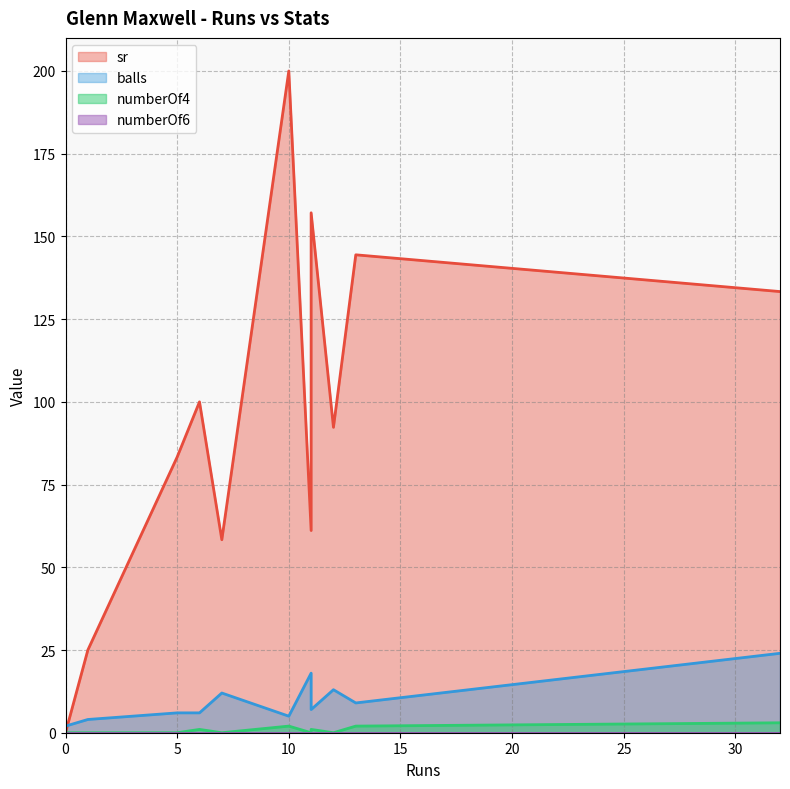

What is the spread (max minus min) of values at 11?

157.1